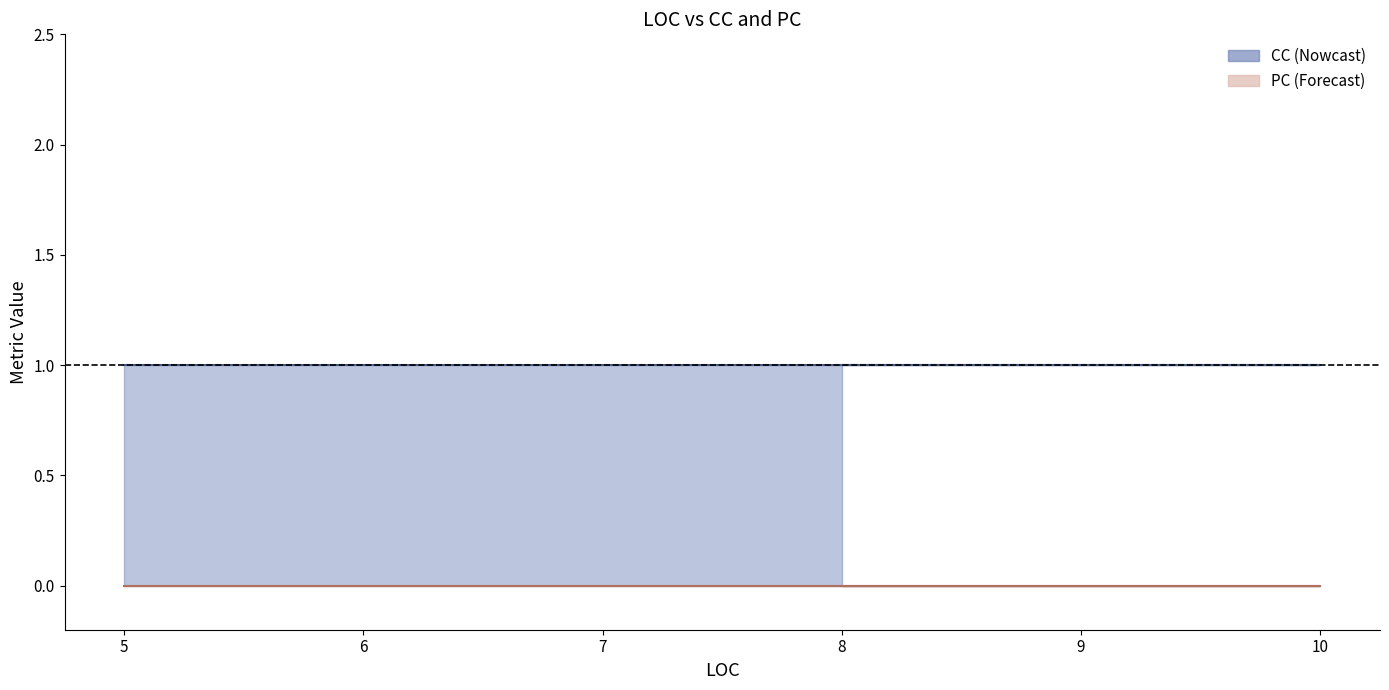

What is the sum of all CC values?

4